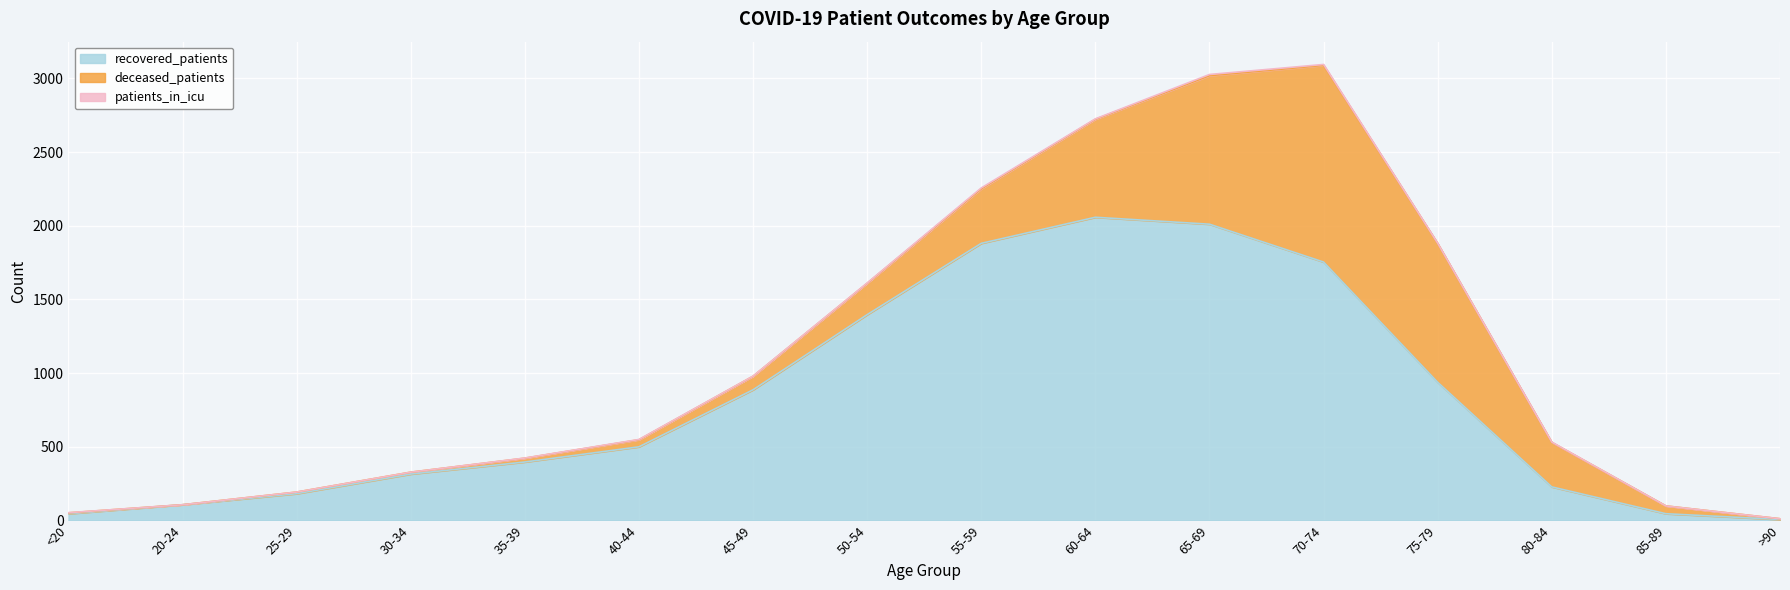

Rank the categories by deceased_patients value from highest to lowest.

70-74, 65-69, 75-79, 60-64, 55-59, 80-84, 50-54, 45-49, 85-89, 40-44, 35-39, 30-34, 25-29, <20, >90, 20-24